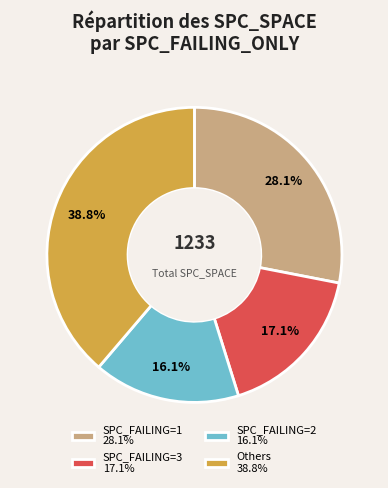

Is the sum of SPC_FAILING=3 17.1% and Others 38.8% greater than half?

Yes